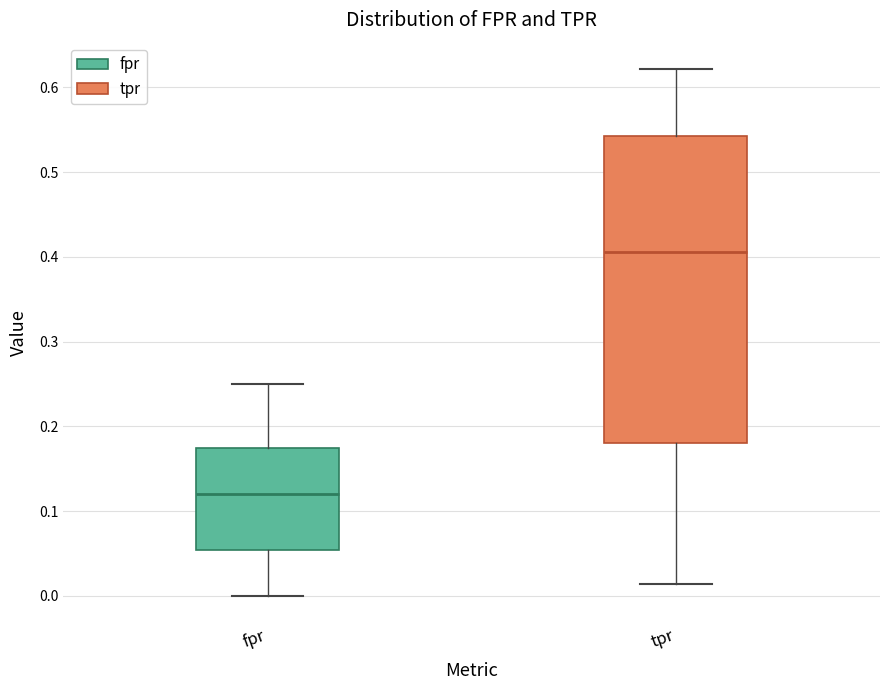

Which box is the tallest, from its lower edge to its upper edge?

tpr